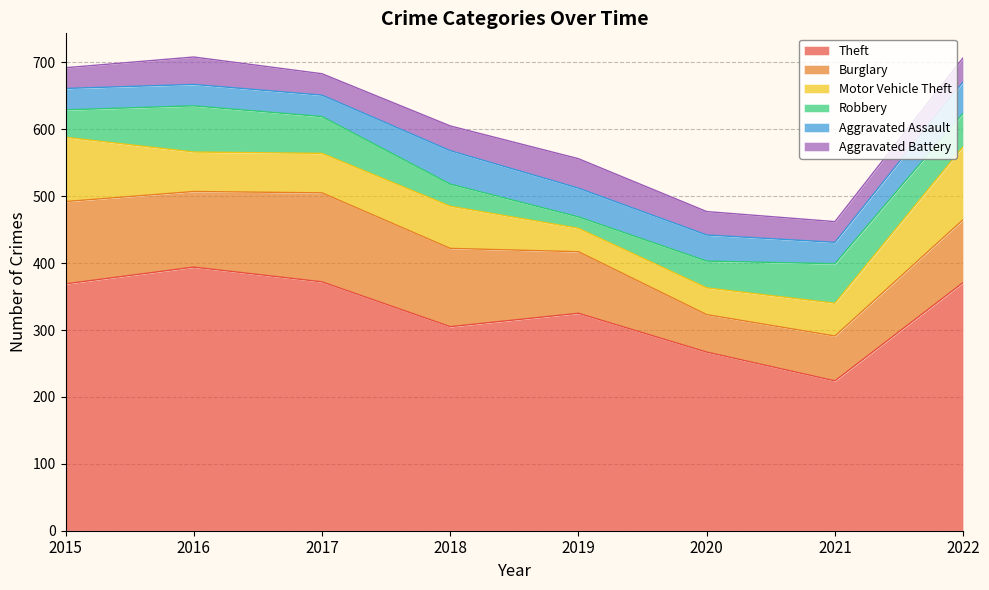

In Aggravated Assault, how many points are higher than both neighbors (excluding endpoints)?

1